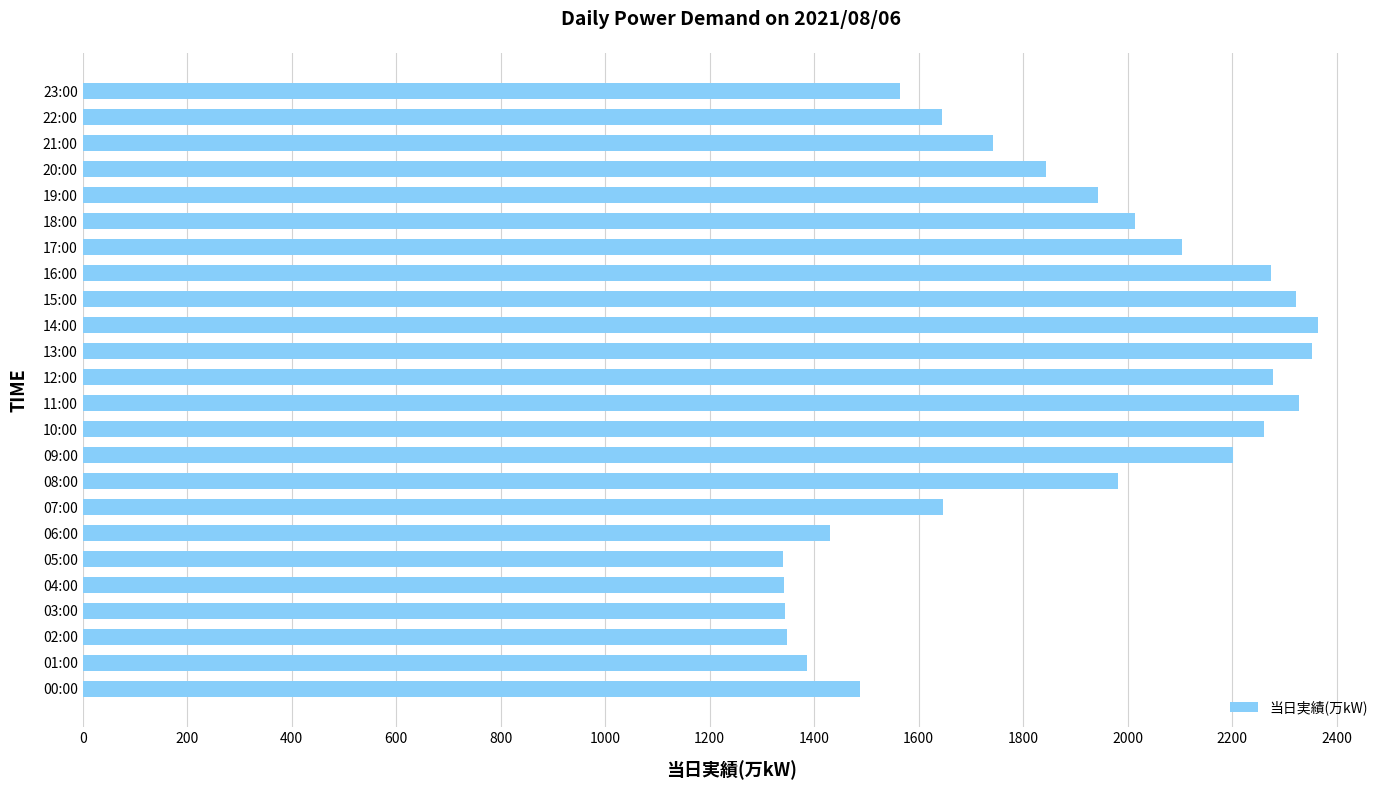

What is the smallest value displayed?

1340